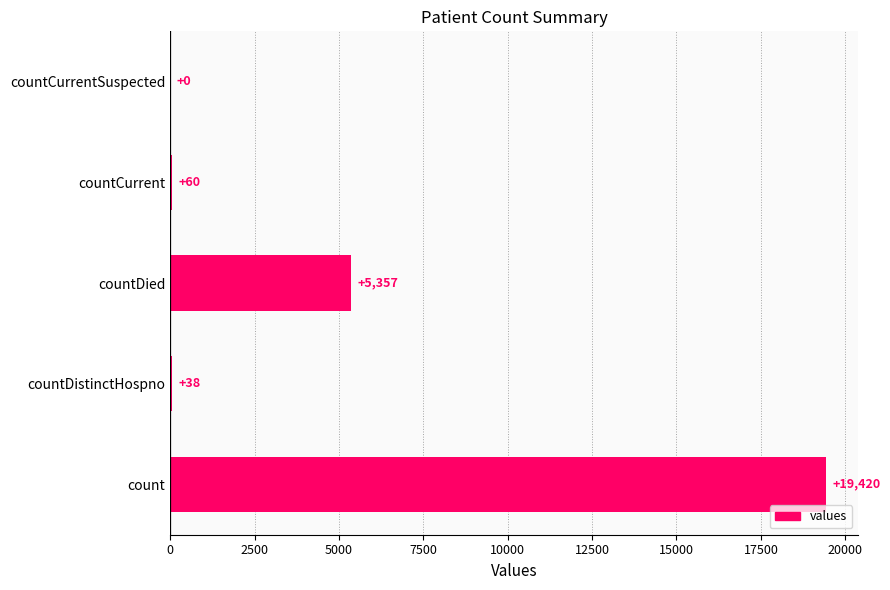

Does the chart contain stacked bars?

No